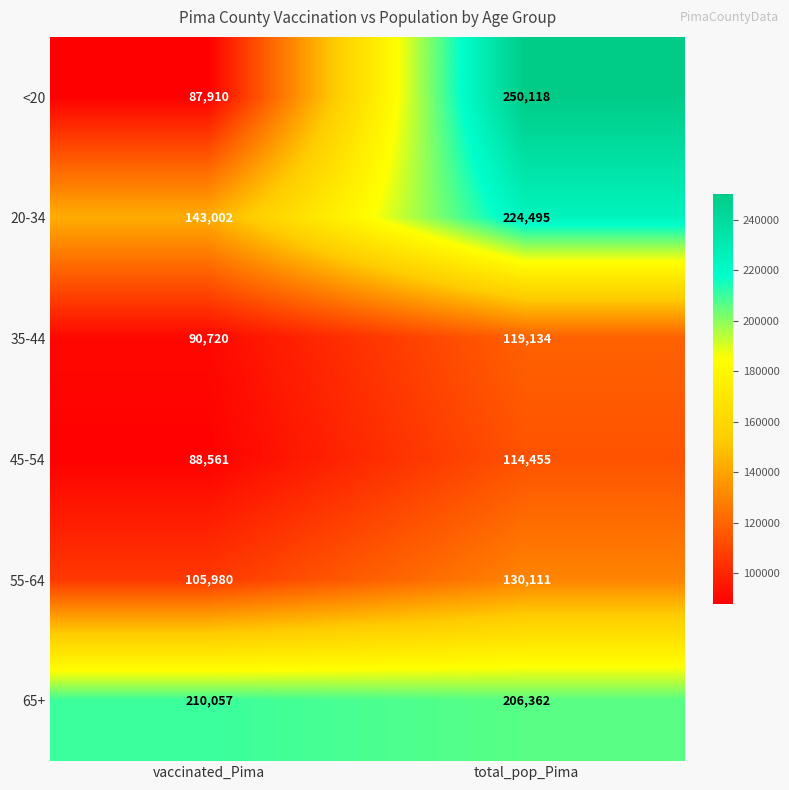

Which series has the largest total across all categories?

65+